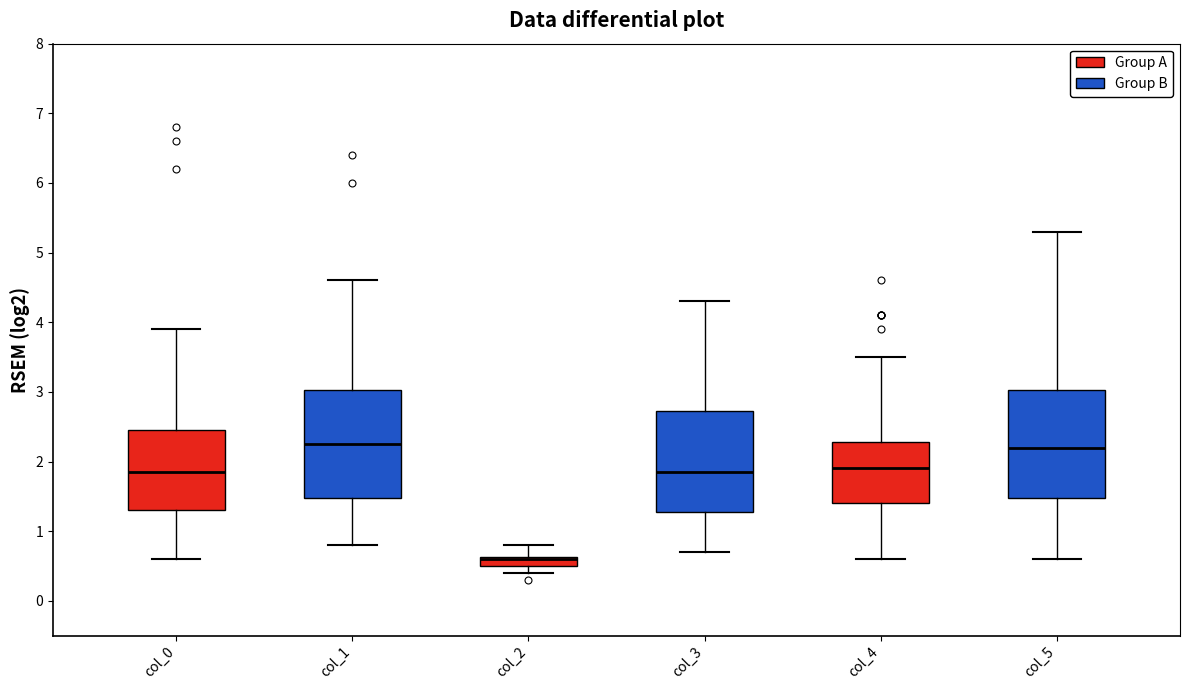

Where is the lower edge of the box for col_0 on the y-axis? The values are not printed on the chart, so give them approximately, as read against the axis.

1.3